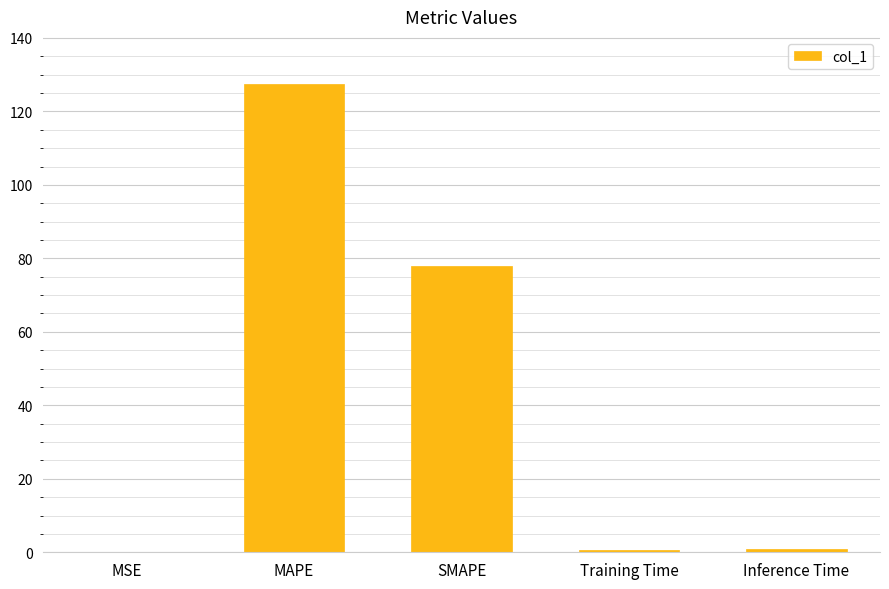

What is the maximum value shown in the chart?

127.5